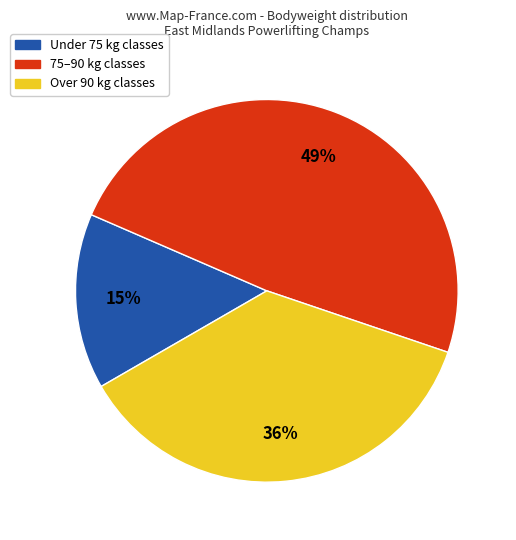

Is there any slice that represents more than half of the pie?

No